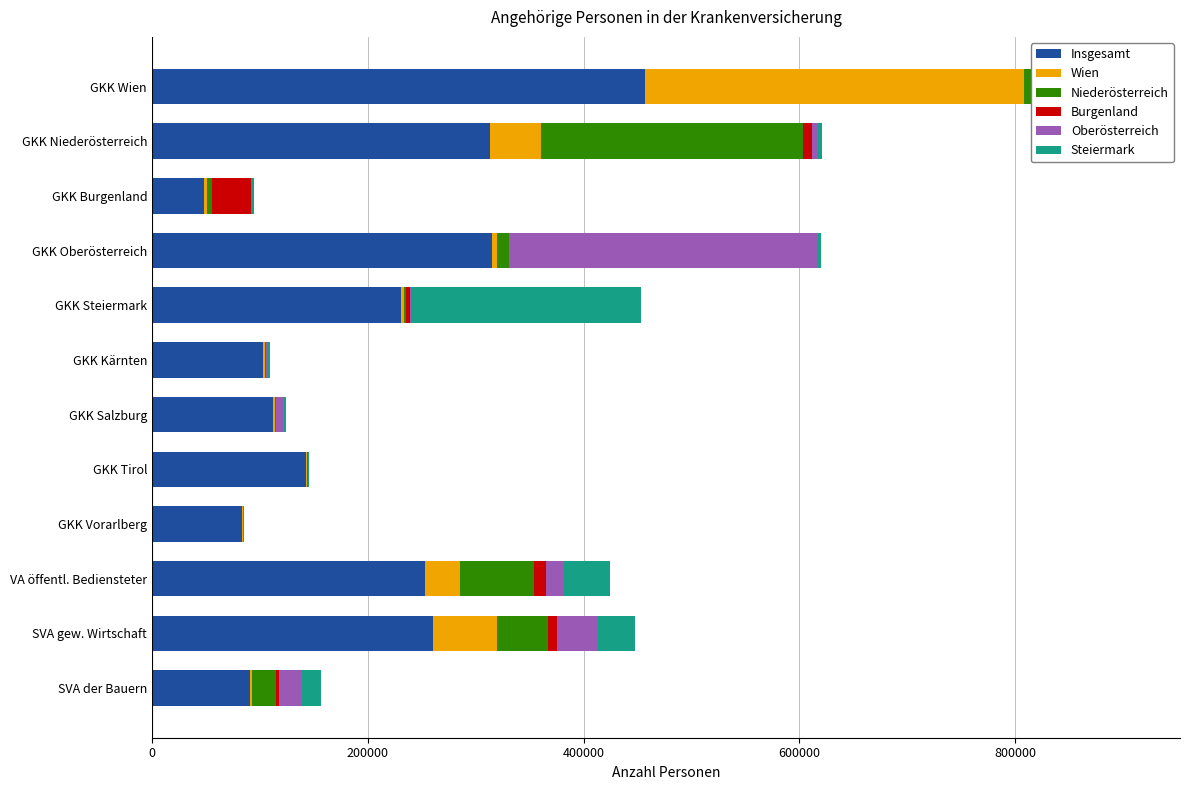

At which label does Insgesamt reach its peak?

GKK Wien